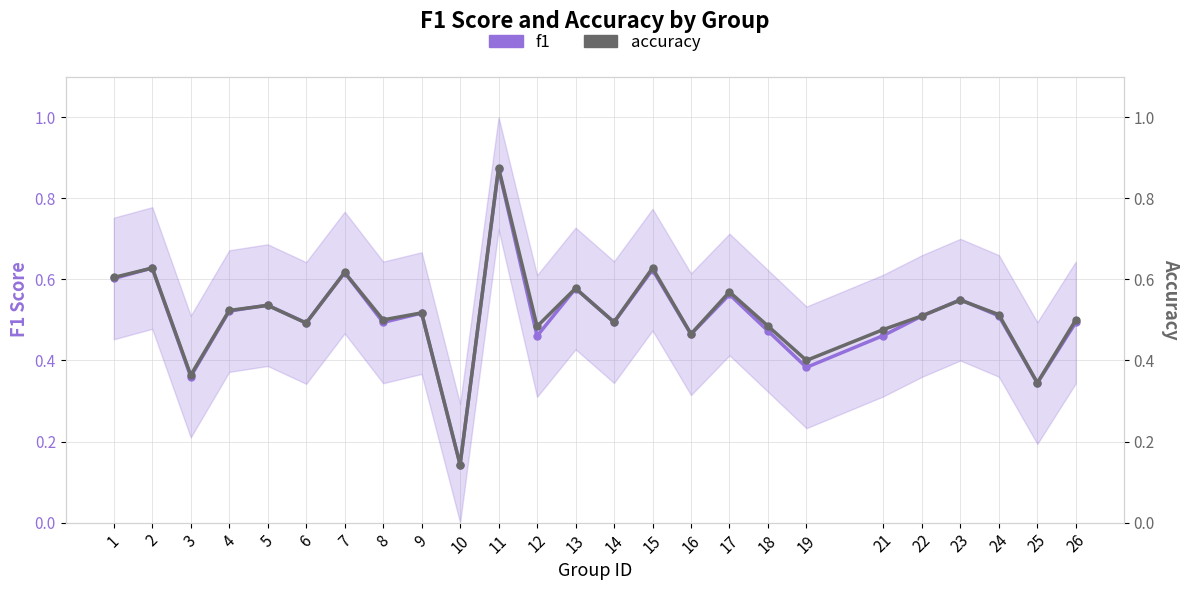

What is the value of the f1 point at the 17th from the left?

0.6